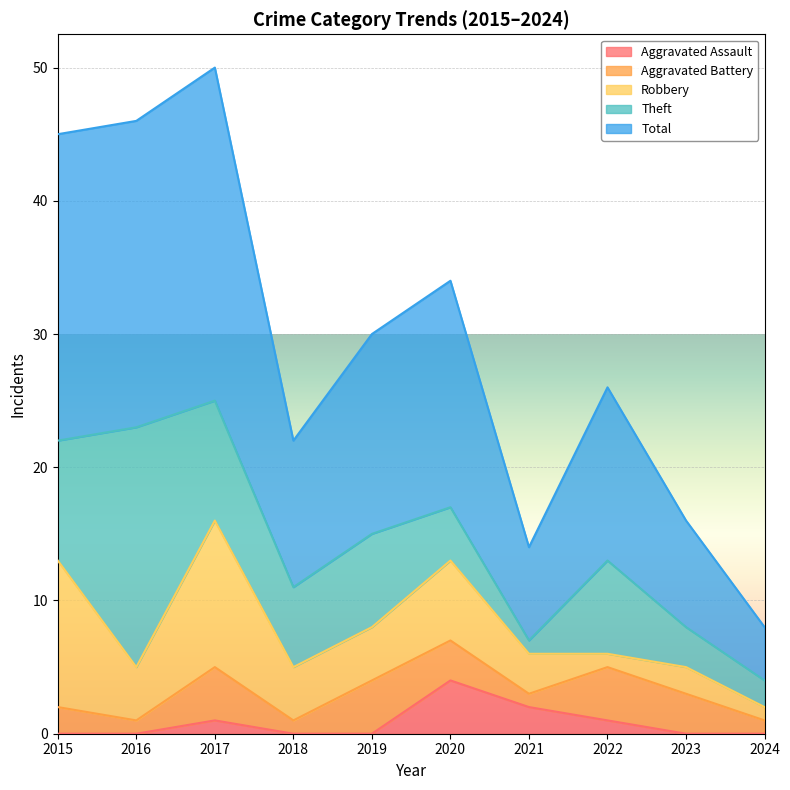

Between 2021 and 2023, which is larger?

2021